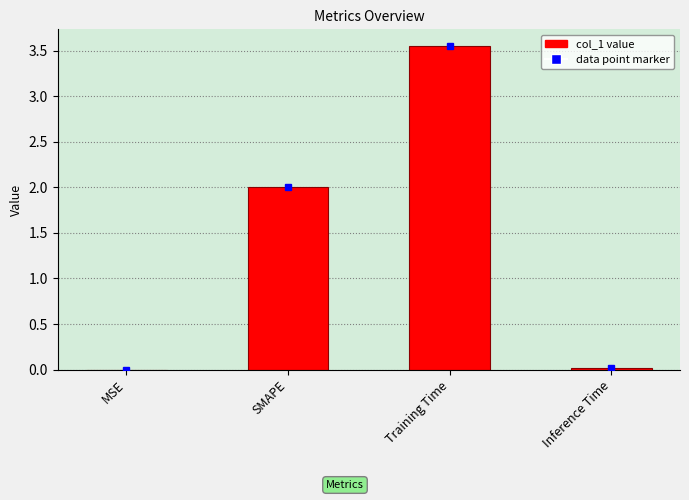

Is it true that the value at SMAPE is 2.0?

True